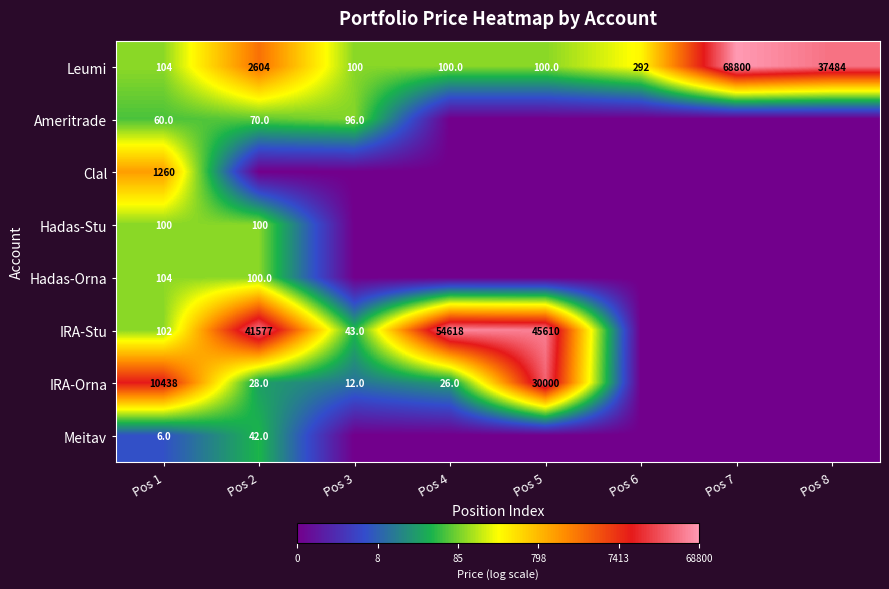

The value of Ameritrade at Pos 2 is 1.0. True or false?

False